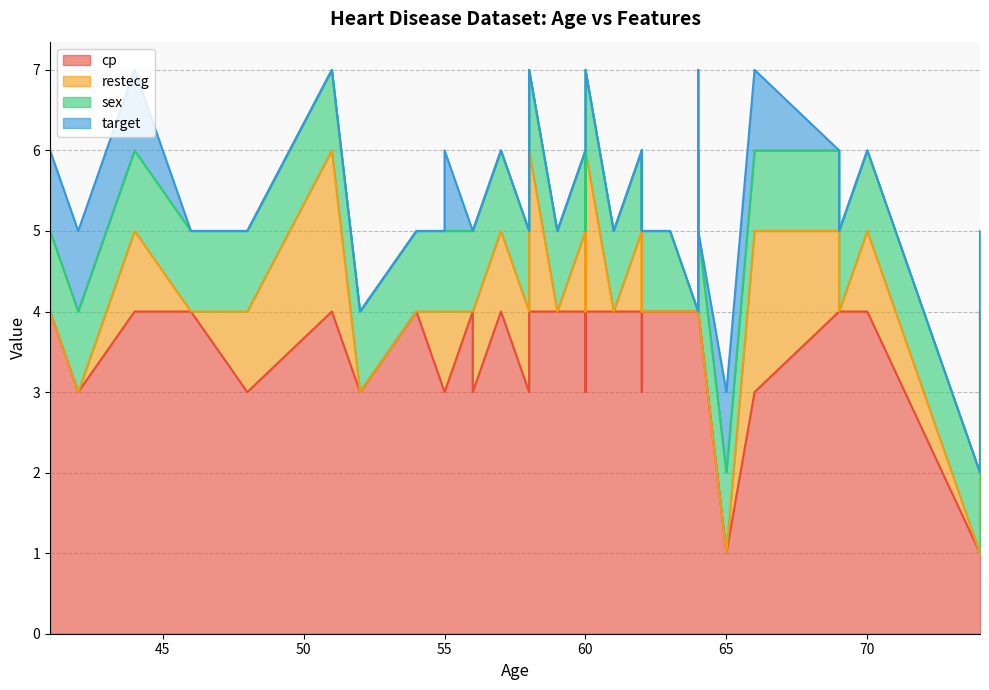

True or false: sex has more than 0 interior local peaks.

False